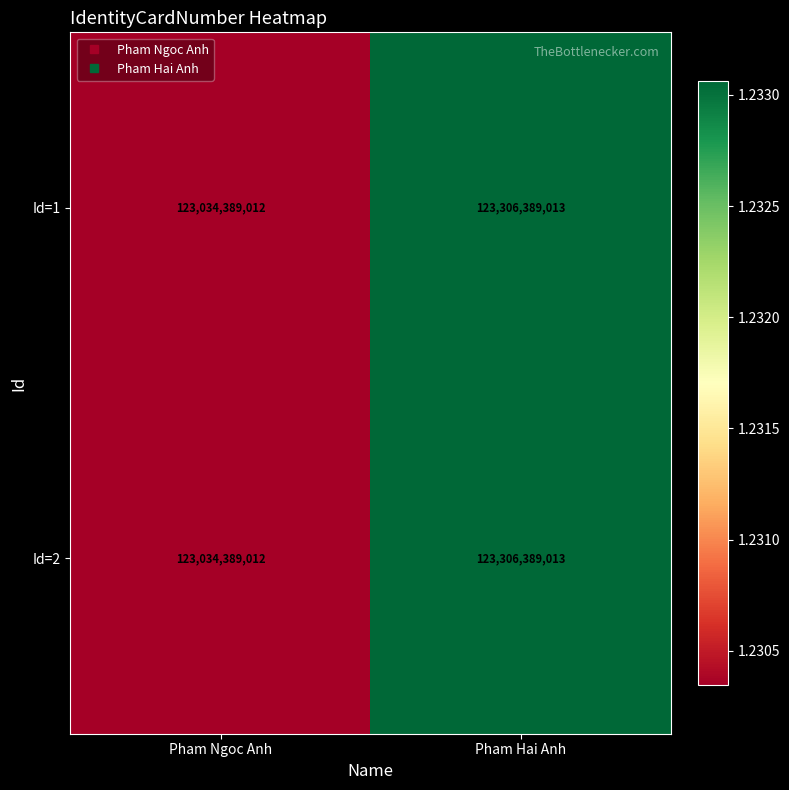

List the labels in order of Id=2 value, smallest first.

Pham Ngoc Anh, Pham Hai Anh